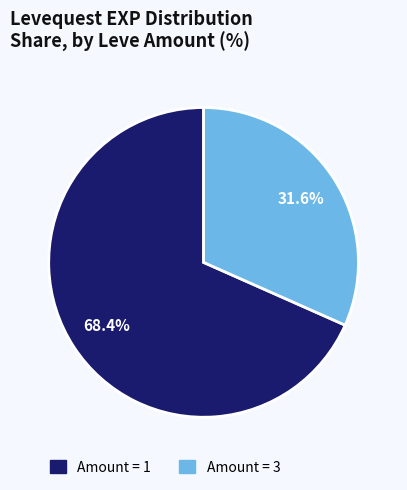

Is there any slice that represents more than half of the pie?

Yes